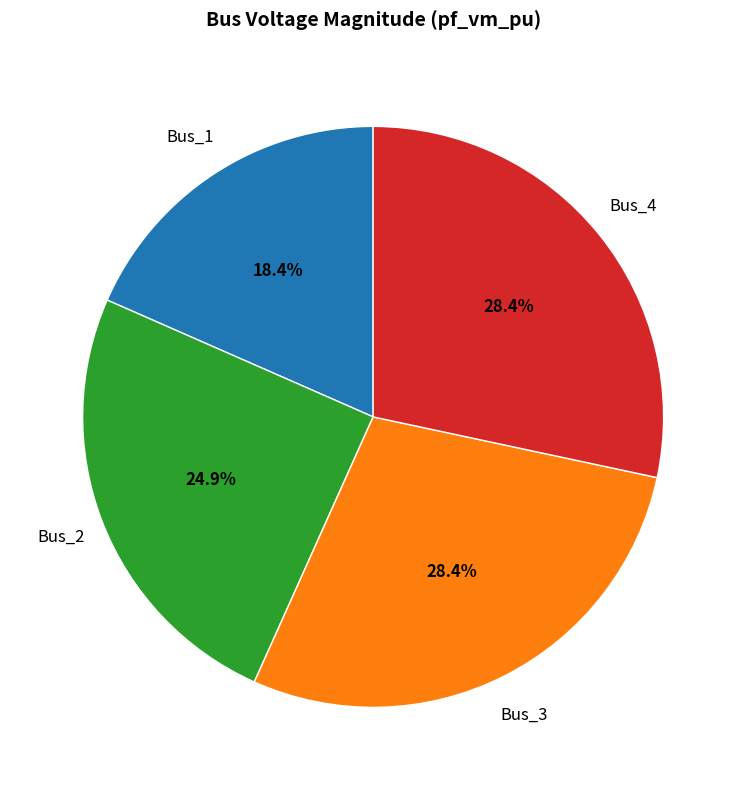

Combined, do Bus_2 and Bus_4 account for over 50%?

Yes